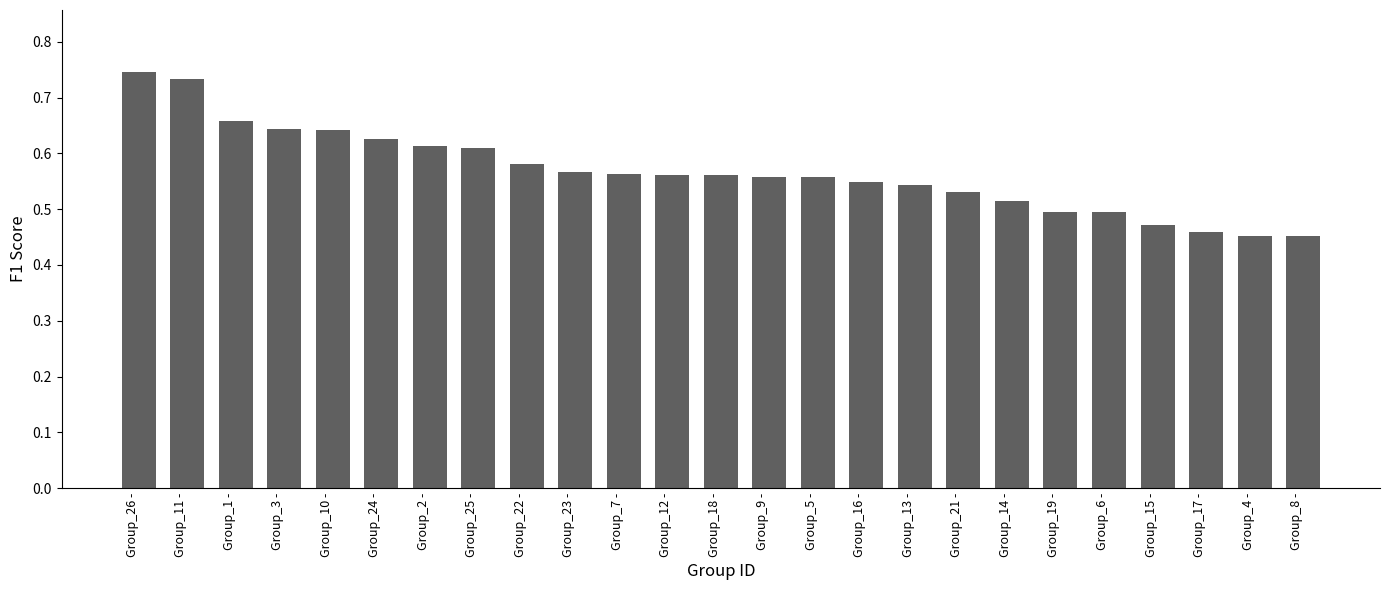

How many values are between 0 and 1?

25